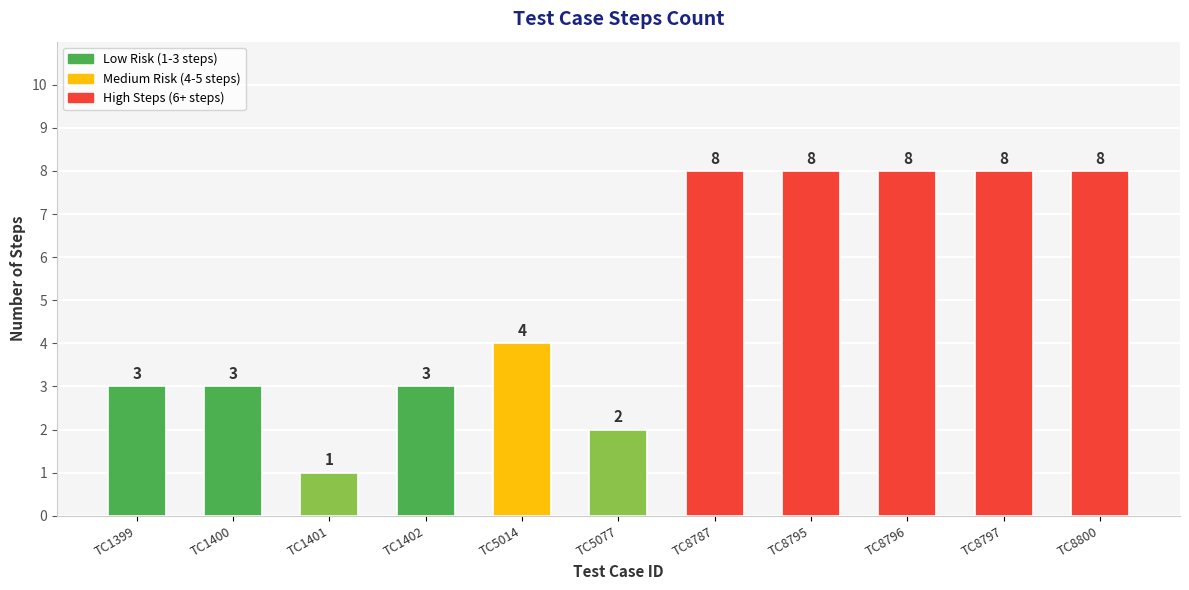

What is the difference between the values at TC1401 and TC8787?

7